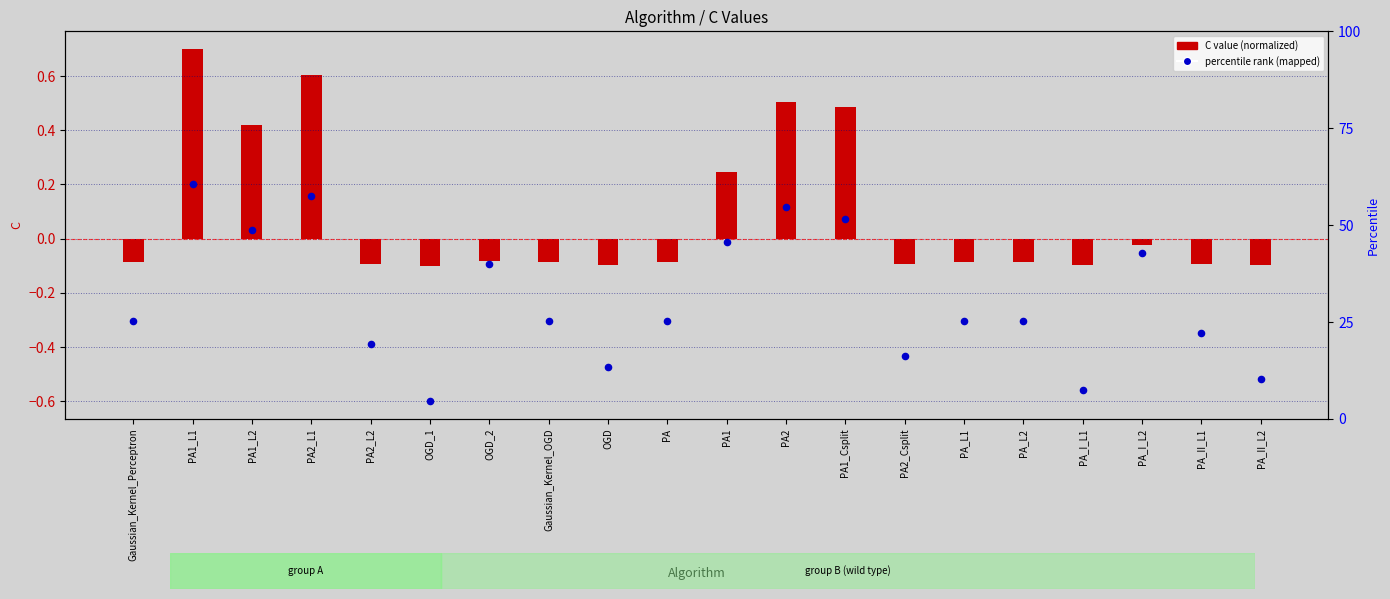

Which series reaches the maximum Y coordinate?

C value (normalized)